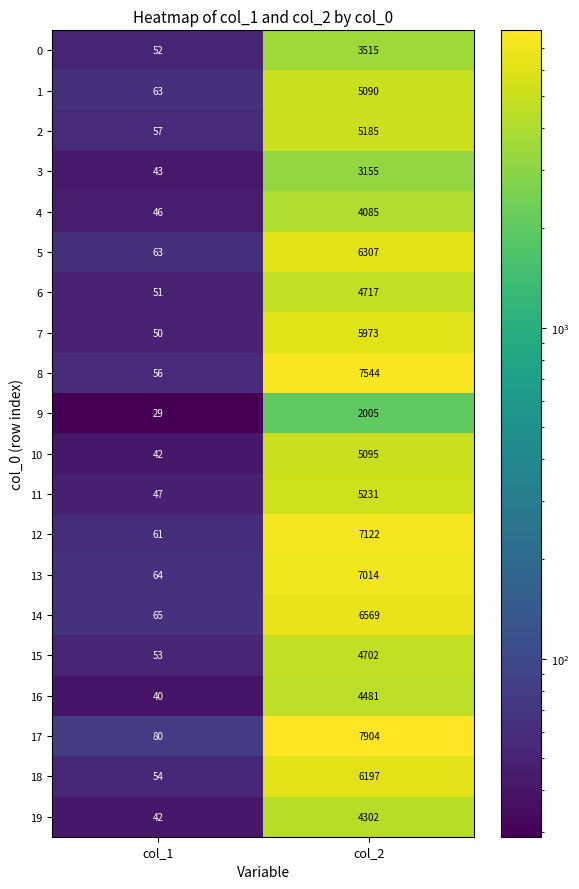

Which series has the largest total across all categories?

17